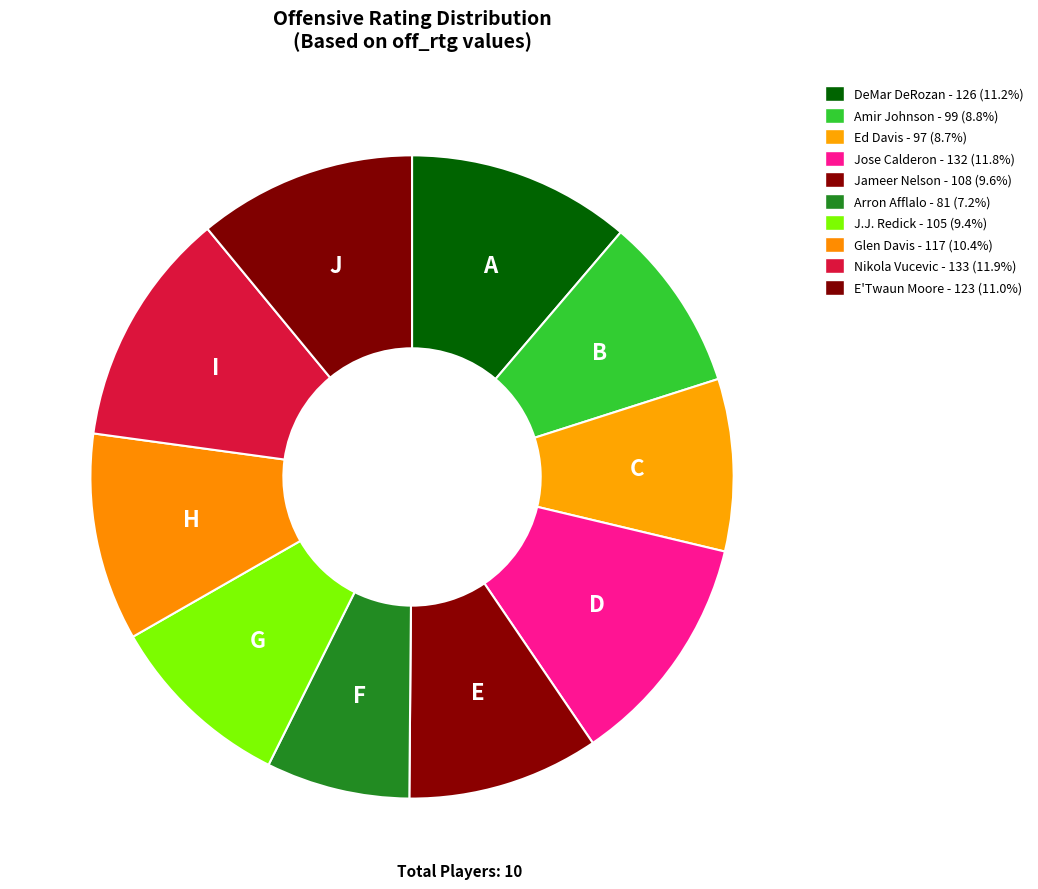

Rank the categories by value from highest to lowest.

Nikola Vucevic, Jose Calderon, DeMar DeRozan, E'Twaun Moore, Glen Davis, Jameer Nelson, J.J. Redick, Amir Johnson, Ed Davis, Arron Afflalo